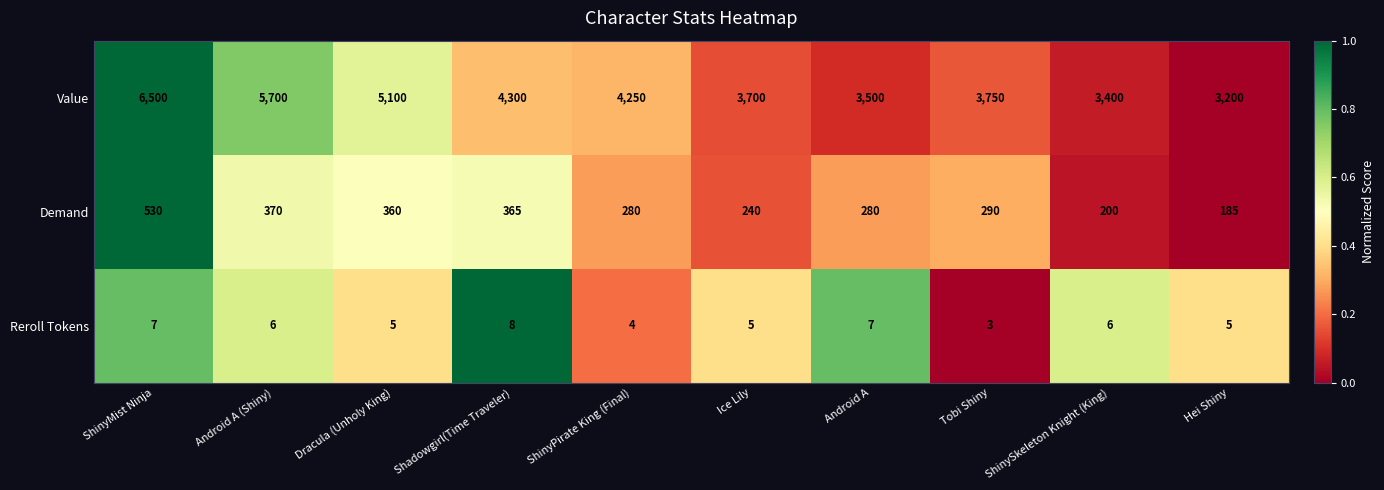

List the series in order of their peak value, lowest first.

Reroll Tokens, Demand, Value